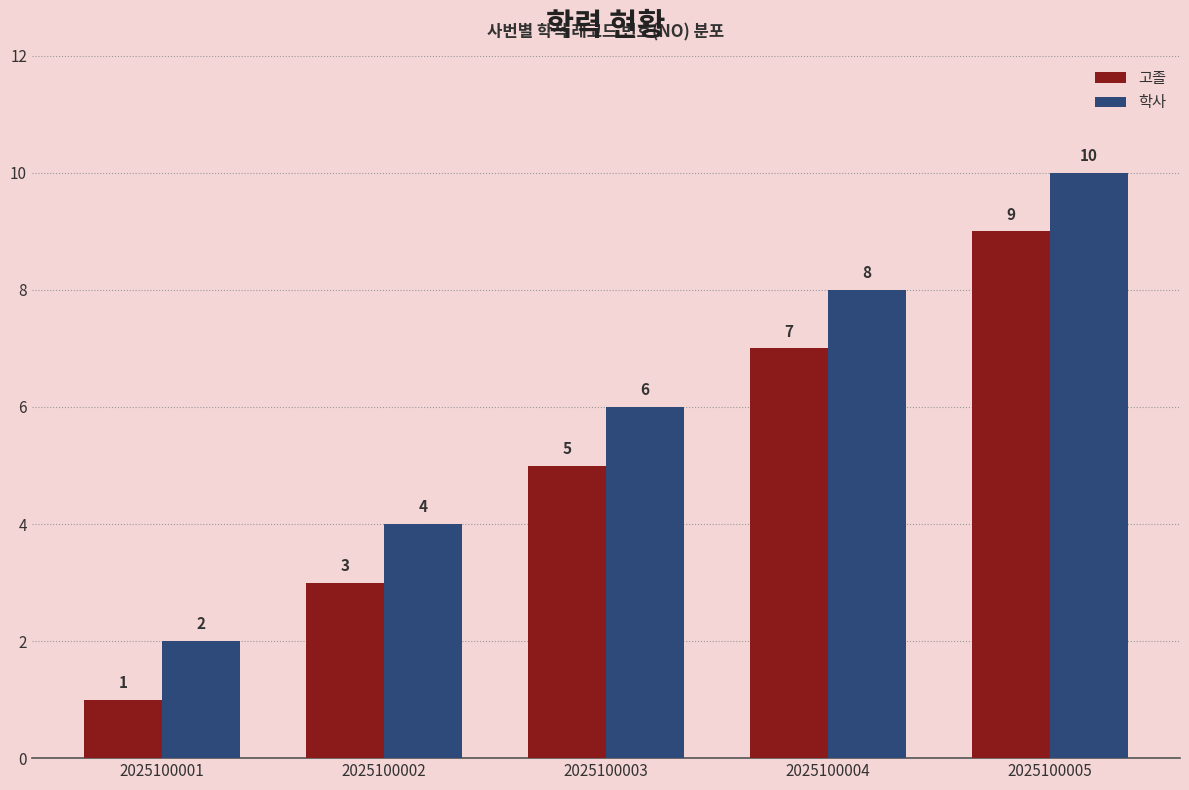

At which category does the chart reach its minimum across all series?

2025100001